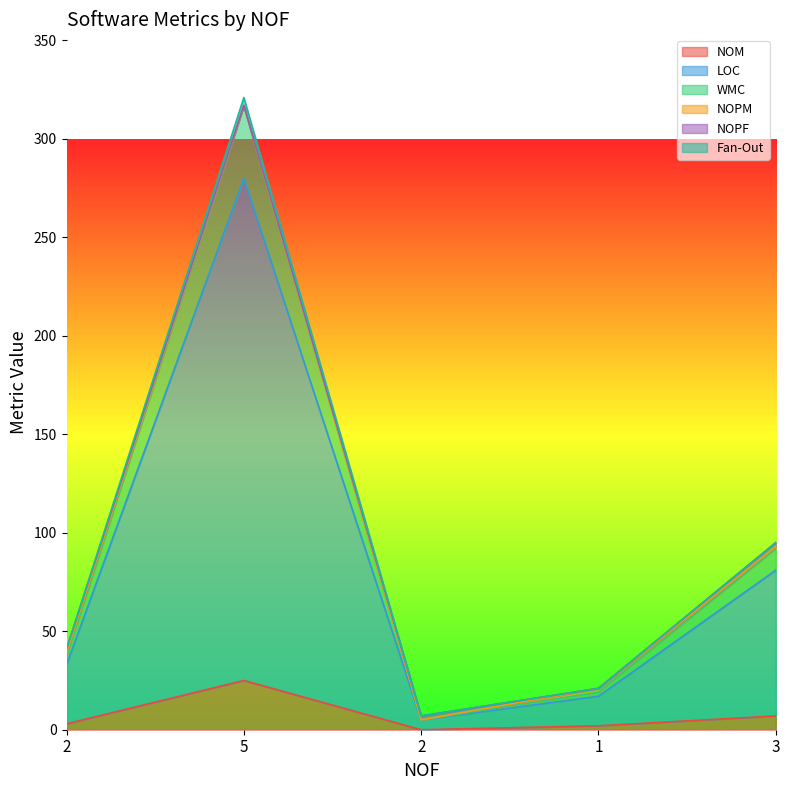

How many values in the NOM series exceed 3?

2